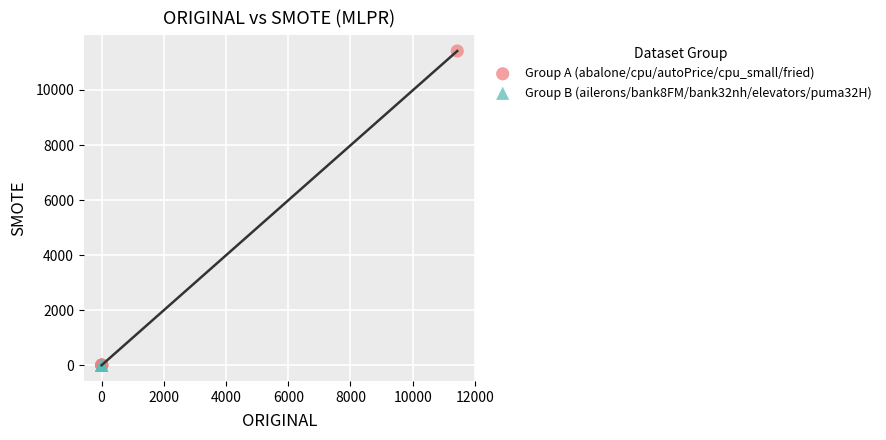

Which series has the largest Y range (max minus min)?

Group A (abalone/cpu/autoPrice/cpu_small/fried)